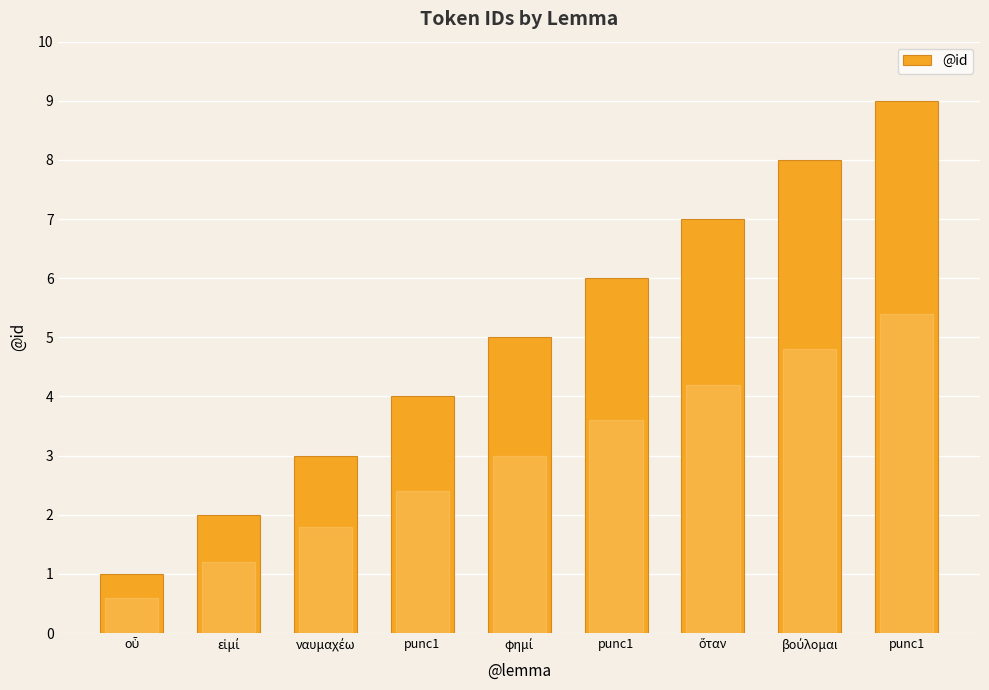

How many bars are there in total?

9